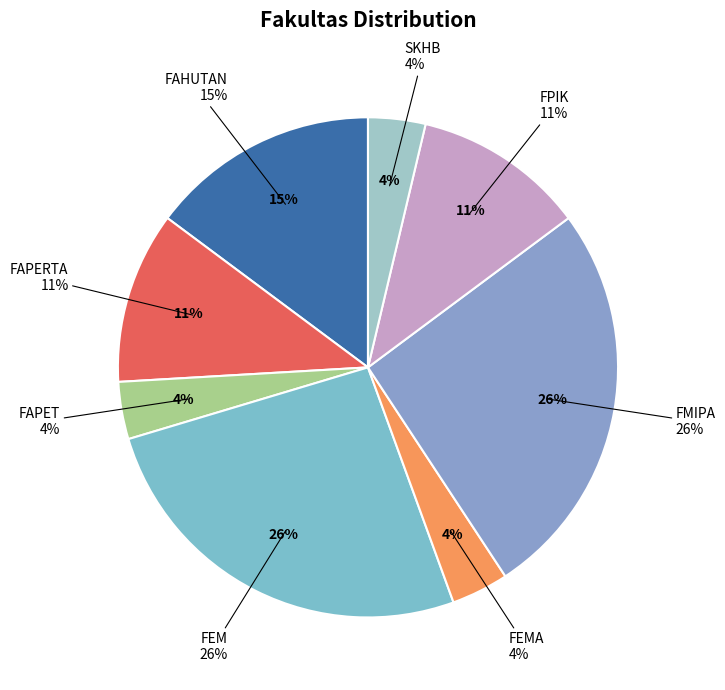

What percentage is NOT represented by SKHB?

96.3%